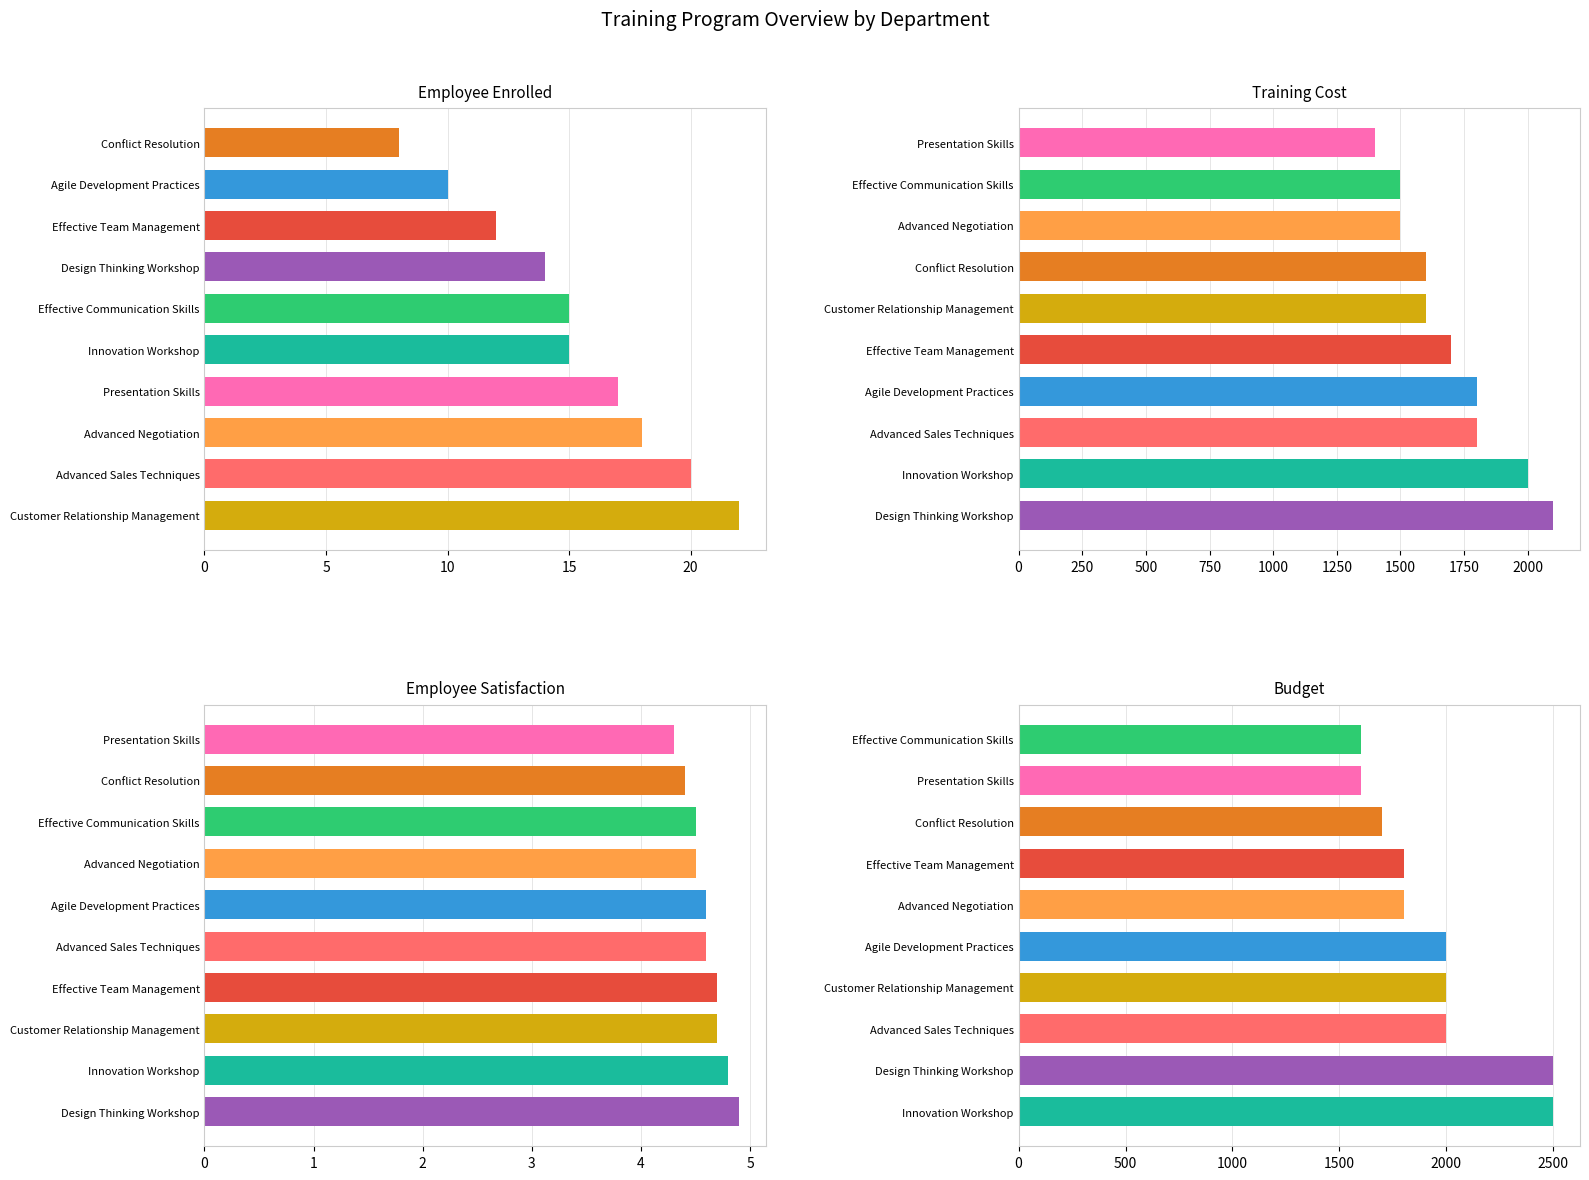

What is the sum of all Employee Satisfaction values?

46.0